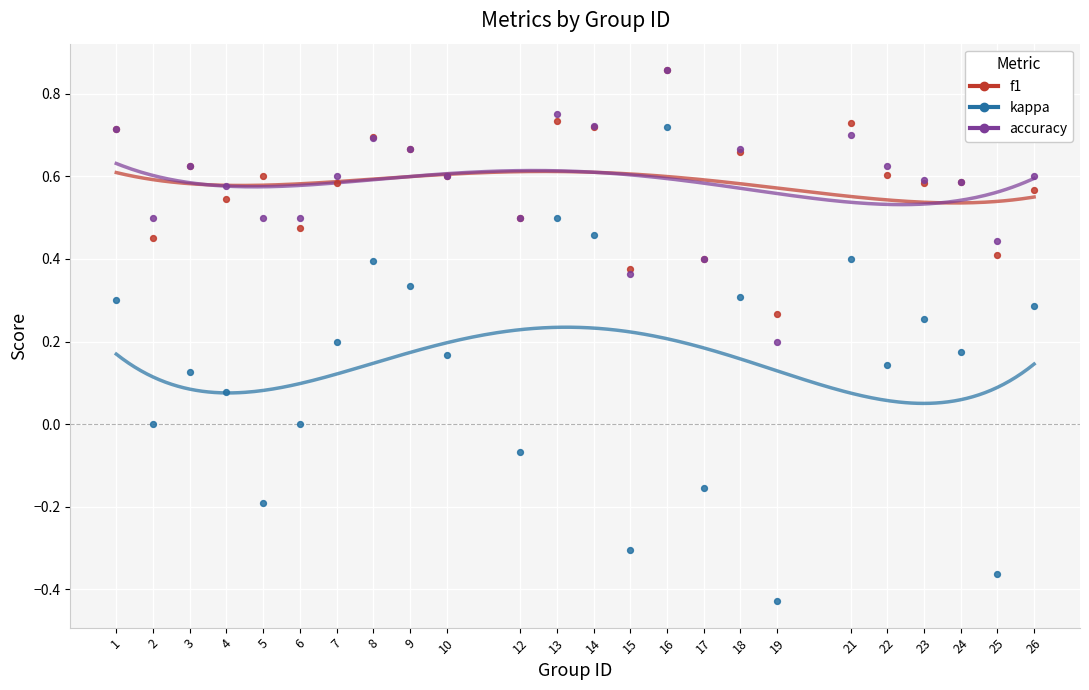

What are all the series names shown in the legend?

f1, kappa, accuracy